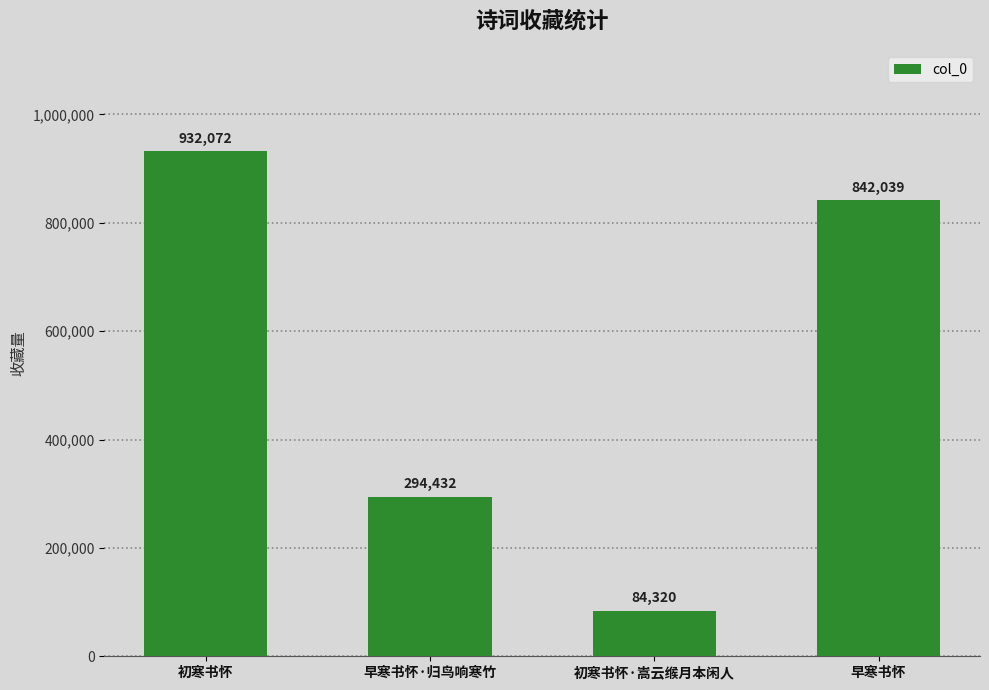

Which label corresponds to the largest value in the chart?

初寒书怀